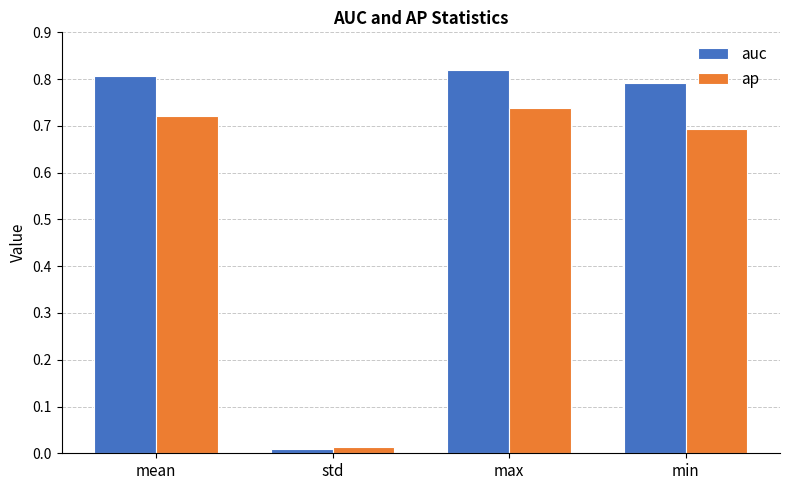

At which category does the chart reach its peak across all series?

max